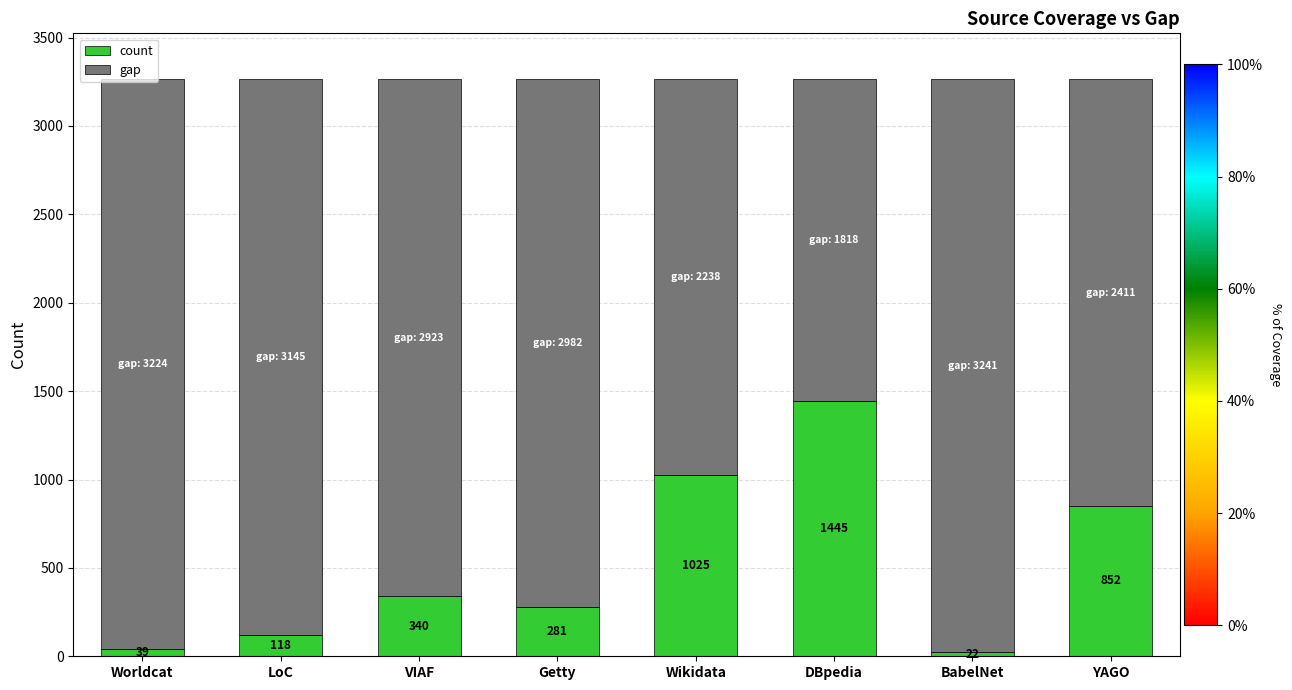

Which category has the highest value in the count series?

DBpedia